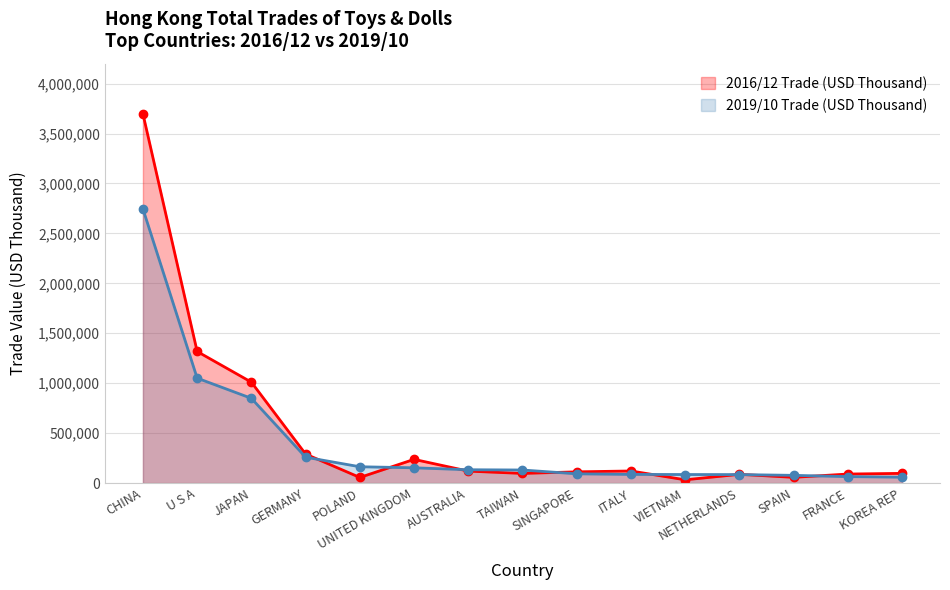

Between which two adjacent categories do 2019/10 Trade (USD Thousand) and 2016/12 Trade (USD Thousand) first intersect?

GERMANY and POLAND